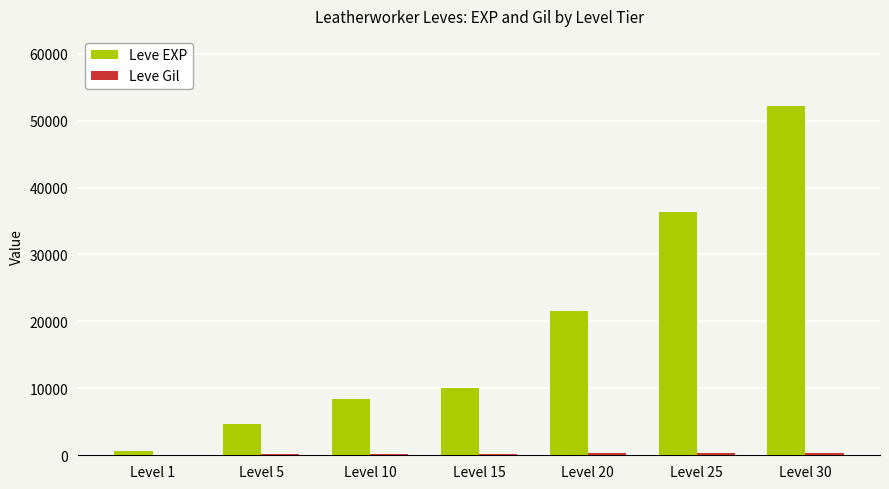

The Leve EXP series shows 8318 at Level 25. True or false?

False